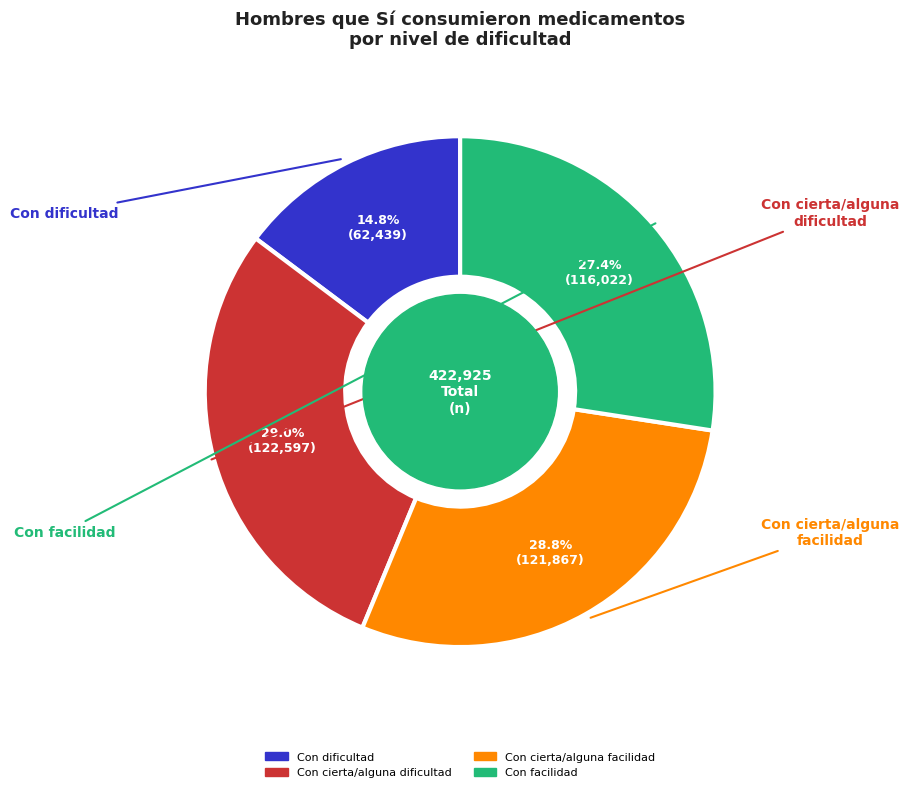

Combined, do Con cierta/alguna facilidad and Con cierta/alguna dificultad account for over 50%?

Yes